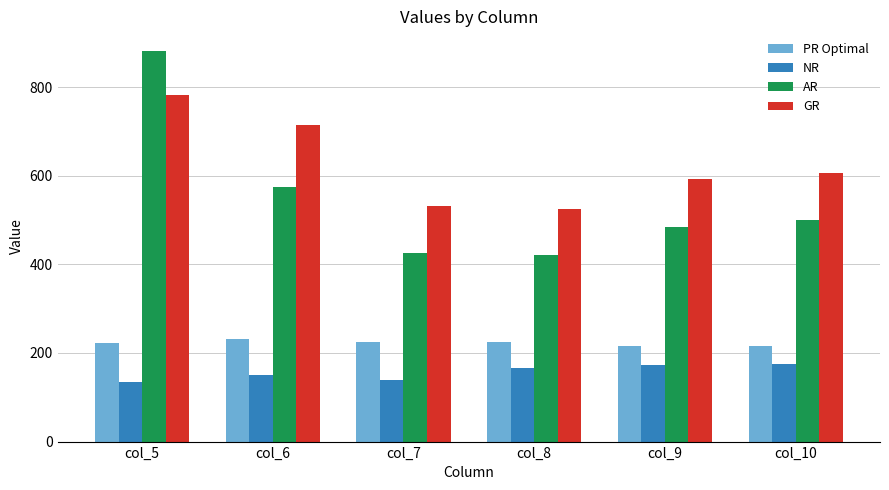

Rank the series at col_8 from lowest to highest value.

NR, PR Optimal, AR, GR